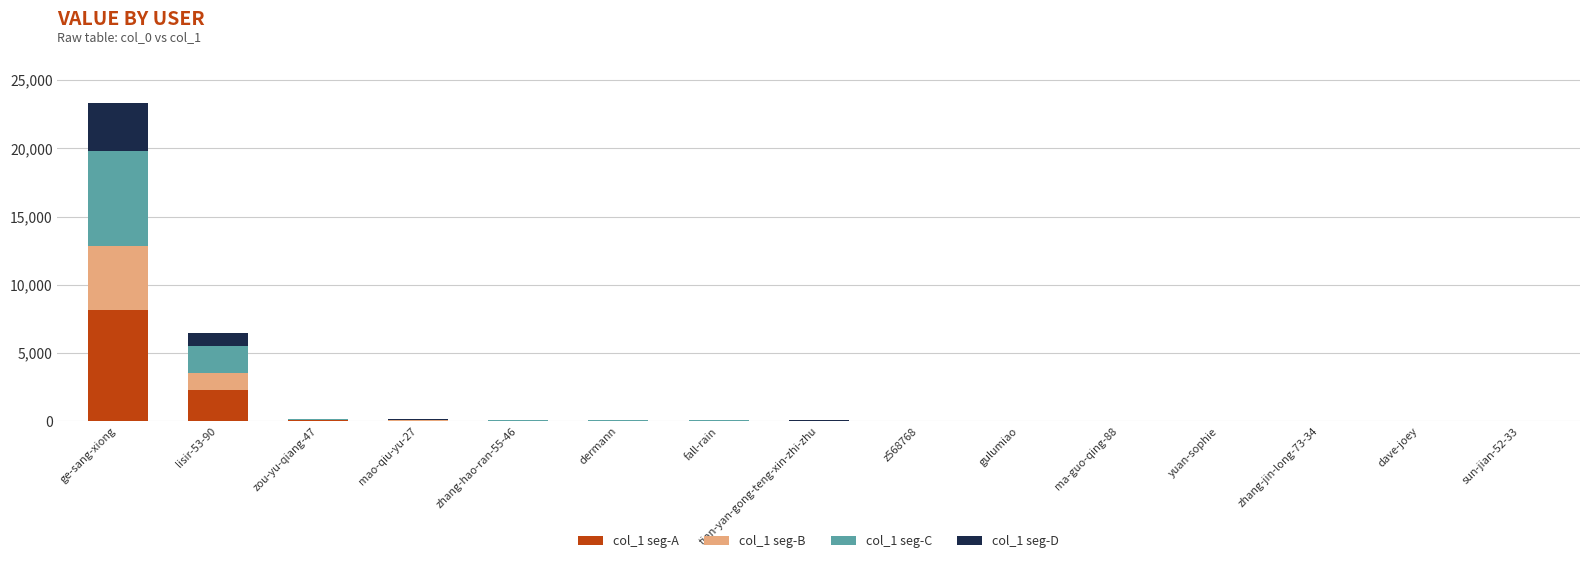

At which label does col_1 seg-A reach its peak?

ge-sang-xiong